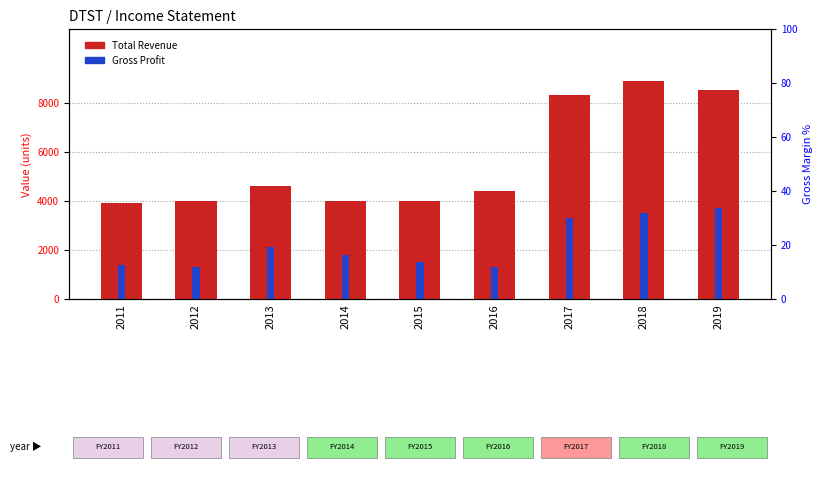

What is the sum of the Gross Profit values at 2019 and 2017?

7000